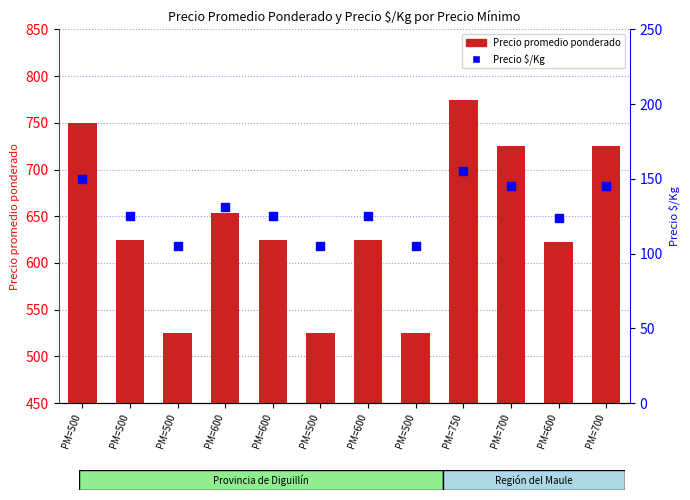

Which series reaches the minimum Y coordinate?

Precio $/Kg